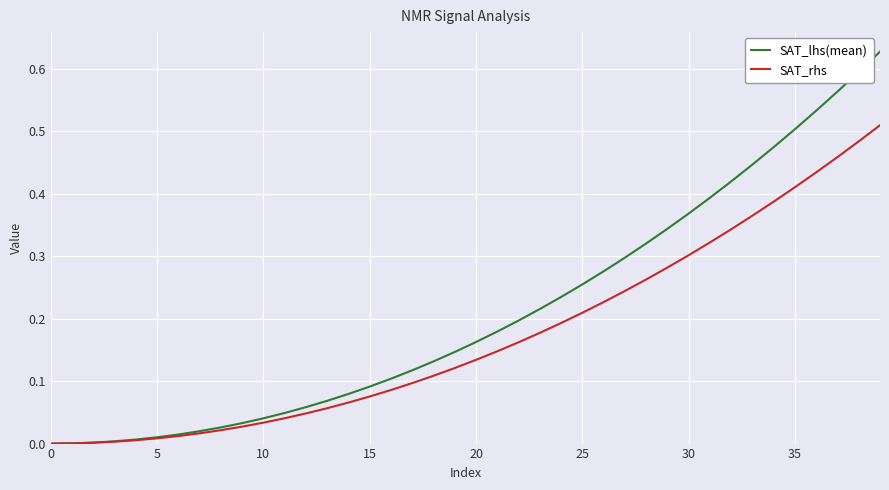

Rank the series by their average value, from highest to lowest.

SAT_lhs(mean), SAT_rhs